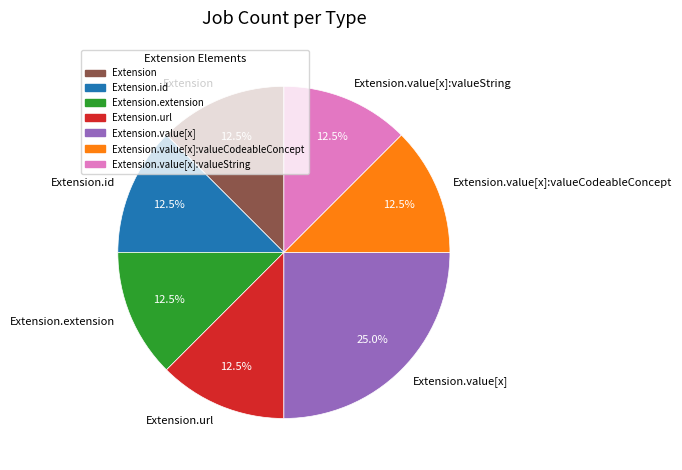

What is the ratio of the value at Extension.value[x] to the value at Extension.value[x]:valueString?

2.0